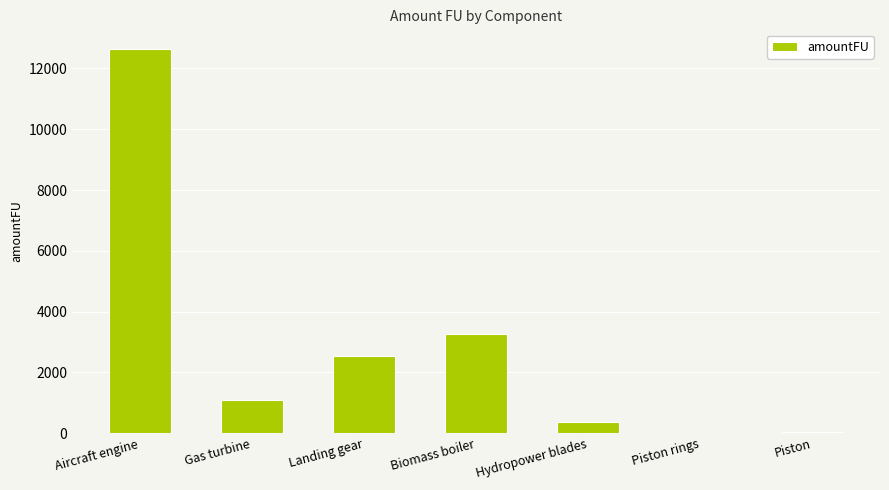

What is the sum of all values?

19938.4